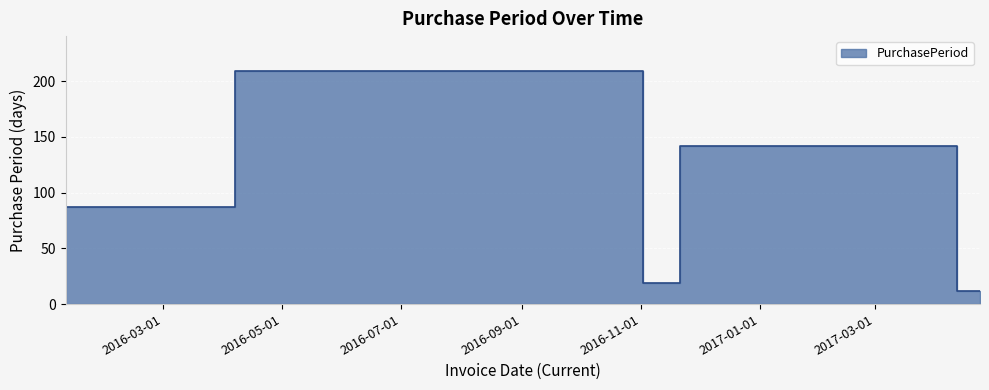

What is the difference between the values at 2016-11-02 and 2016-01-11?

177